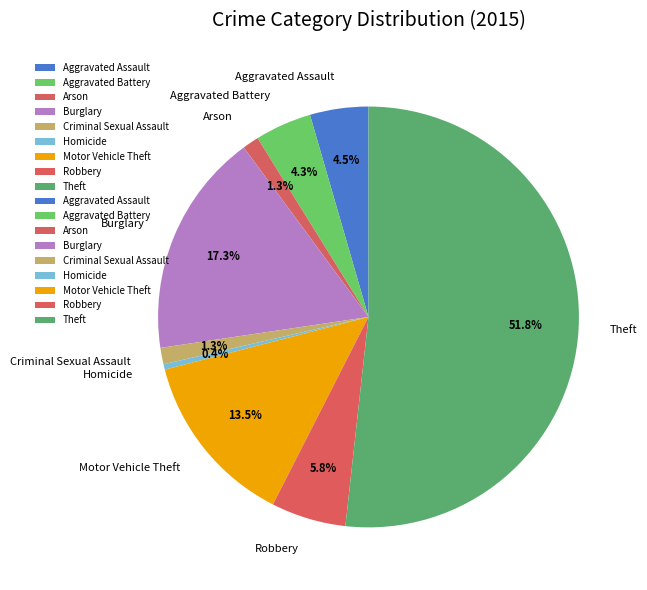

Is it true that Burglary is 17% of the pie?

True